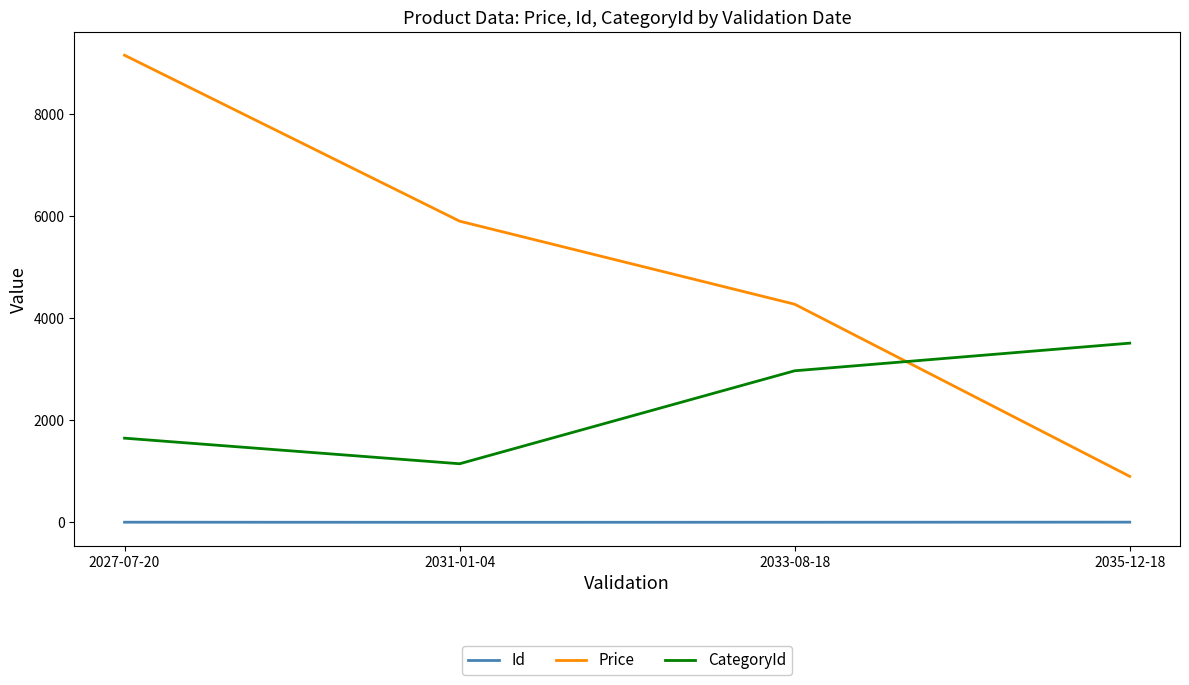

Which series changed the most between 2031-01-04 and 2033-08-18?

CategoryId